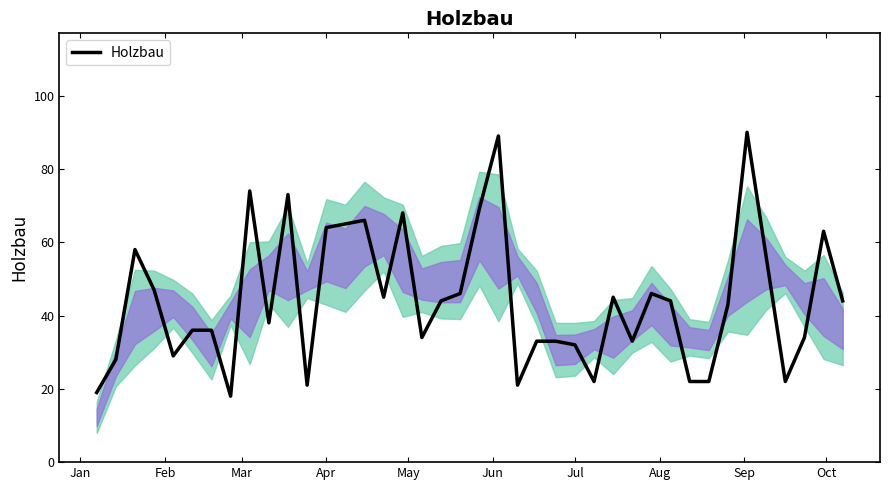

What is the maximum value shown in the chart?

90